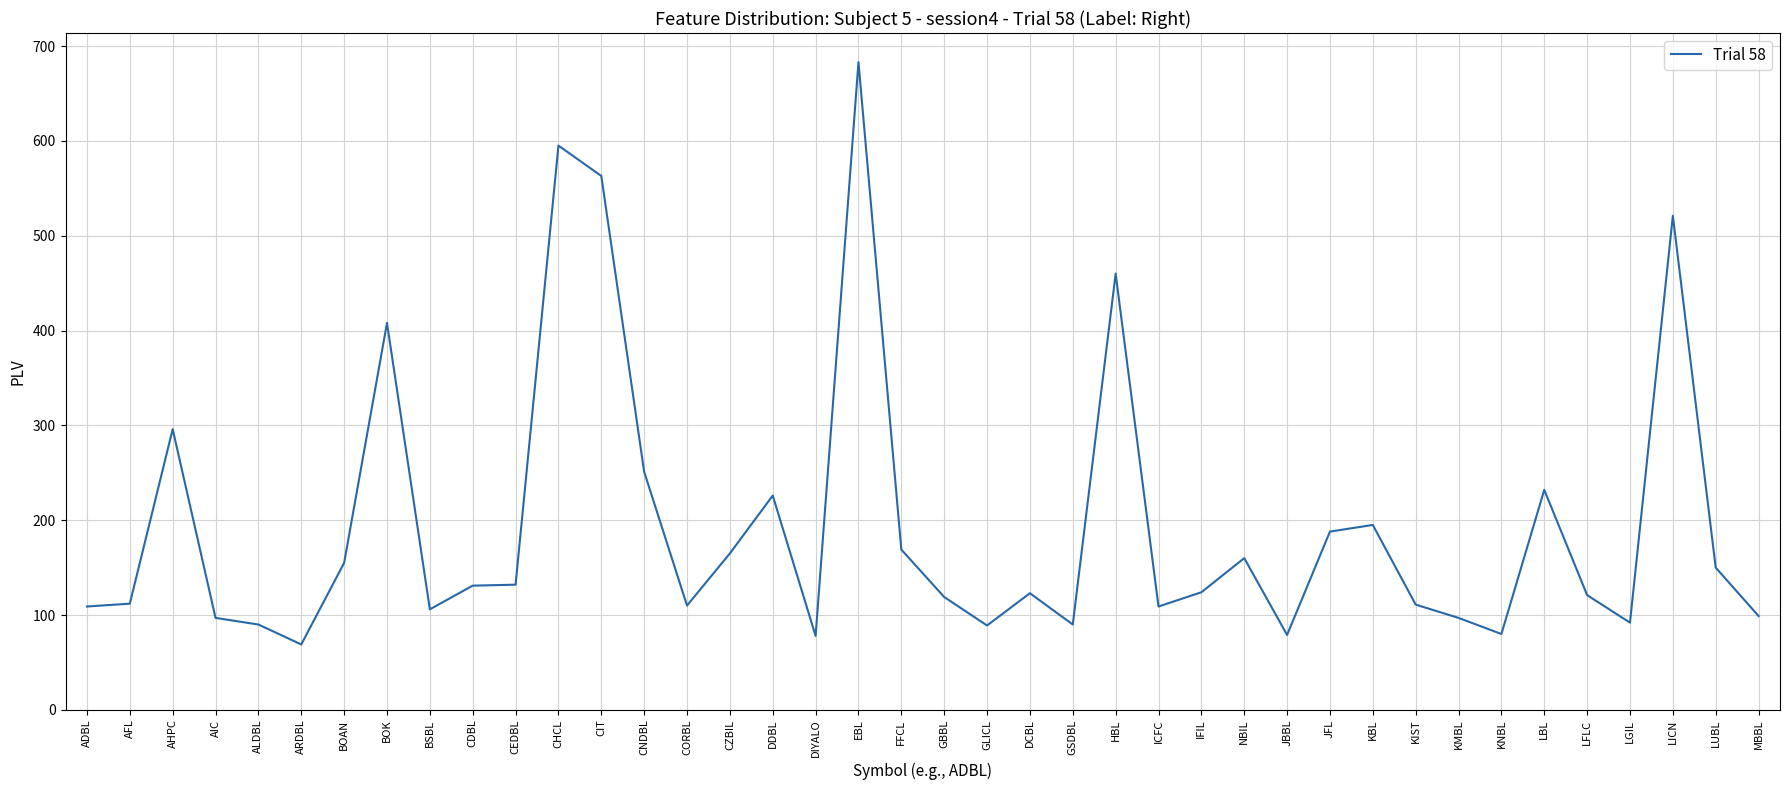

Which category has the highest value across all series?

EBL